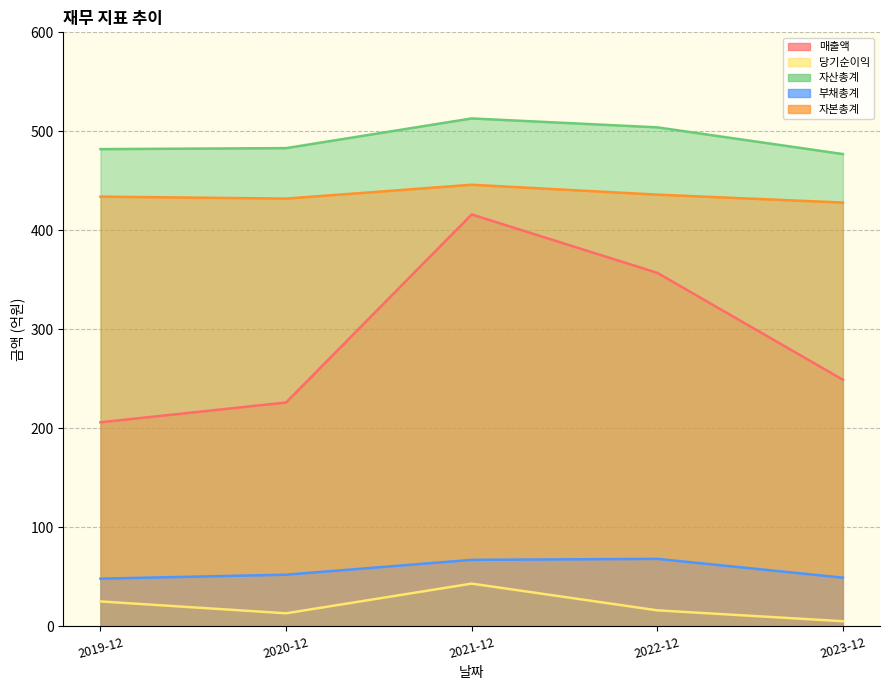

True or false: 자본총계 and 매출액 cross at least once.

False